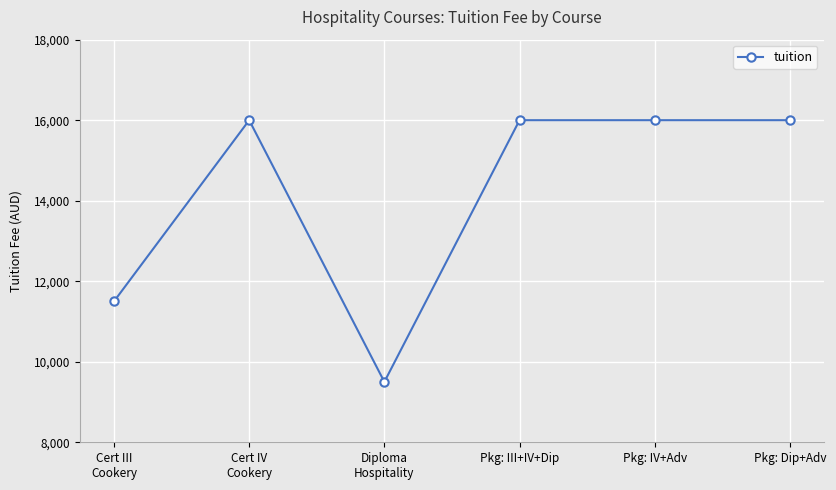

What is the minimum value shown in the chart?

9500